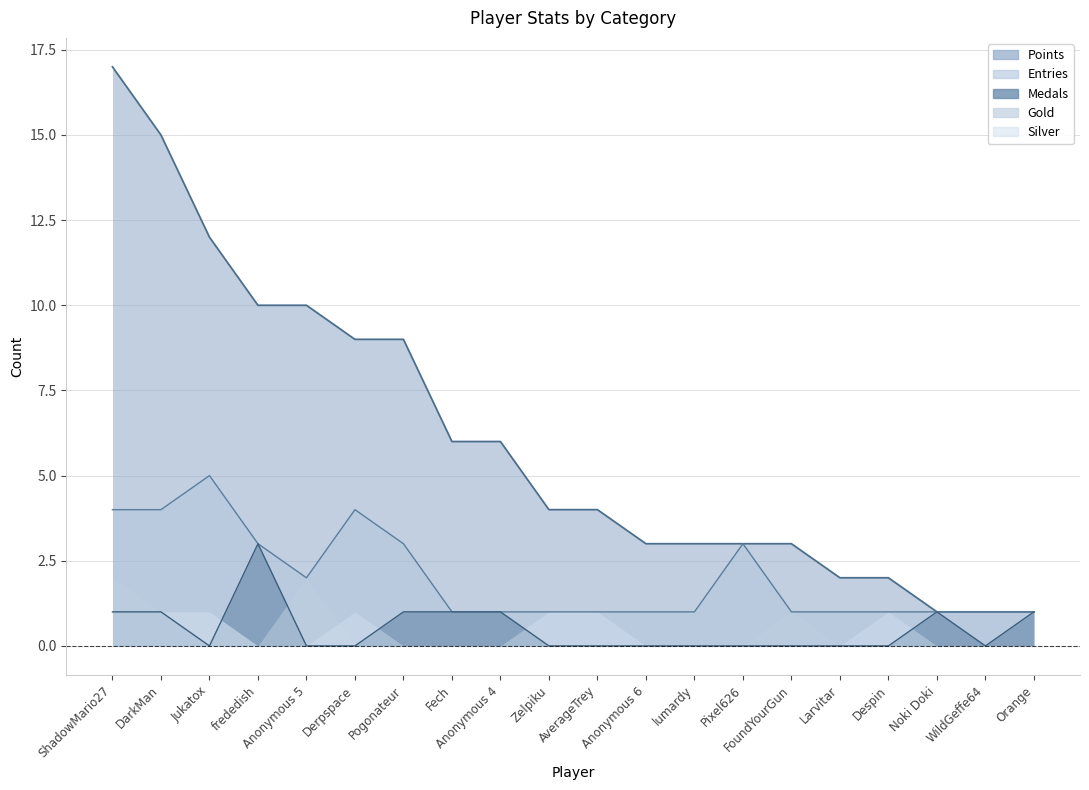

What is the sum of all Points values?

121